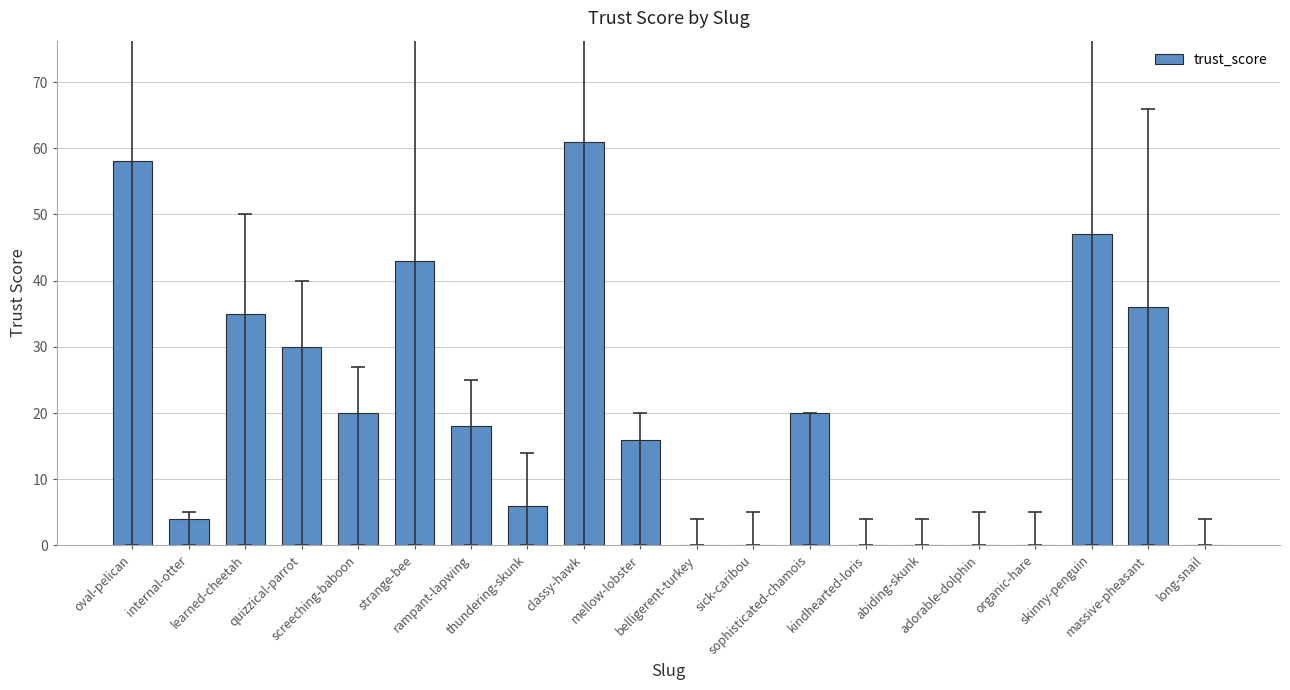

At which label is the value closest to 30?

quizzical-parrot